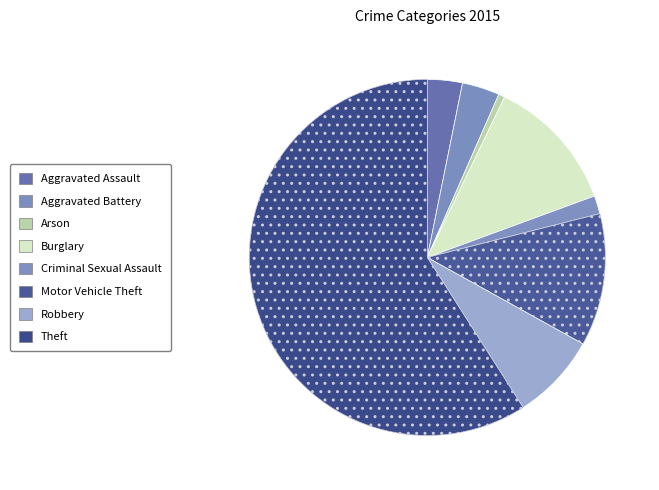

Does any single category account for the majority?

Yes